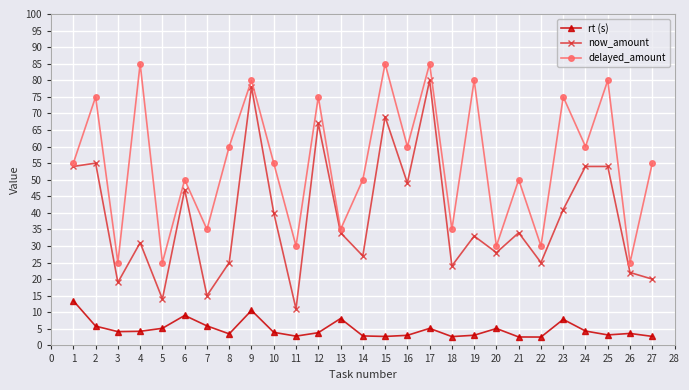

What is the value of the delayed_amount point at the 4th from the left?

85.0